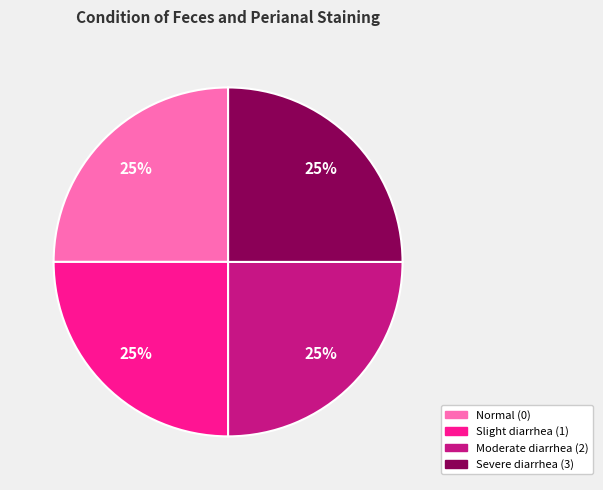

Is there a majority slice in this chart?

No